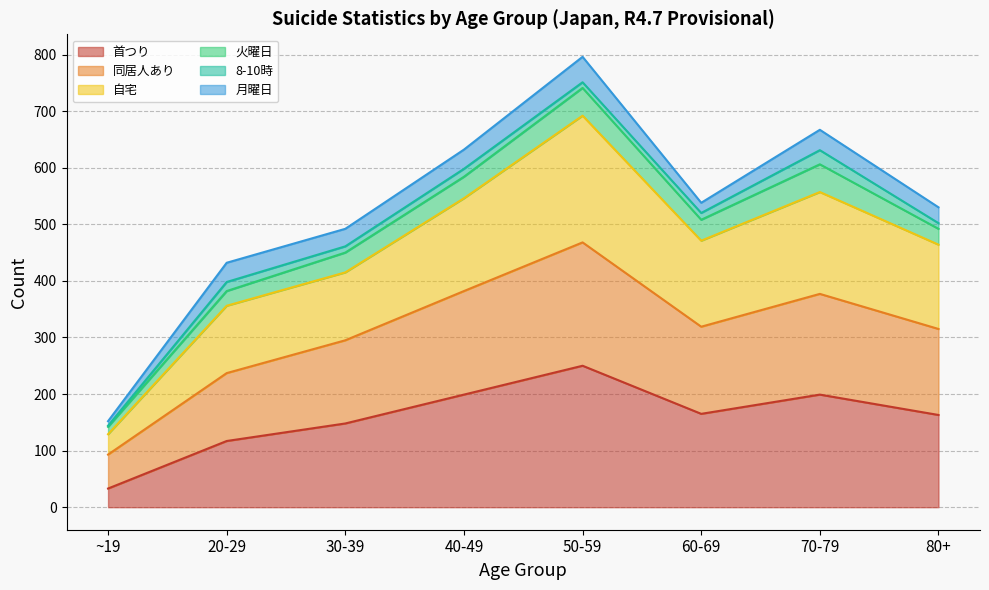

What is the maximum value for 首つり?

250